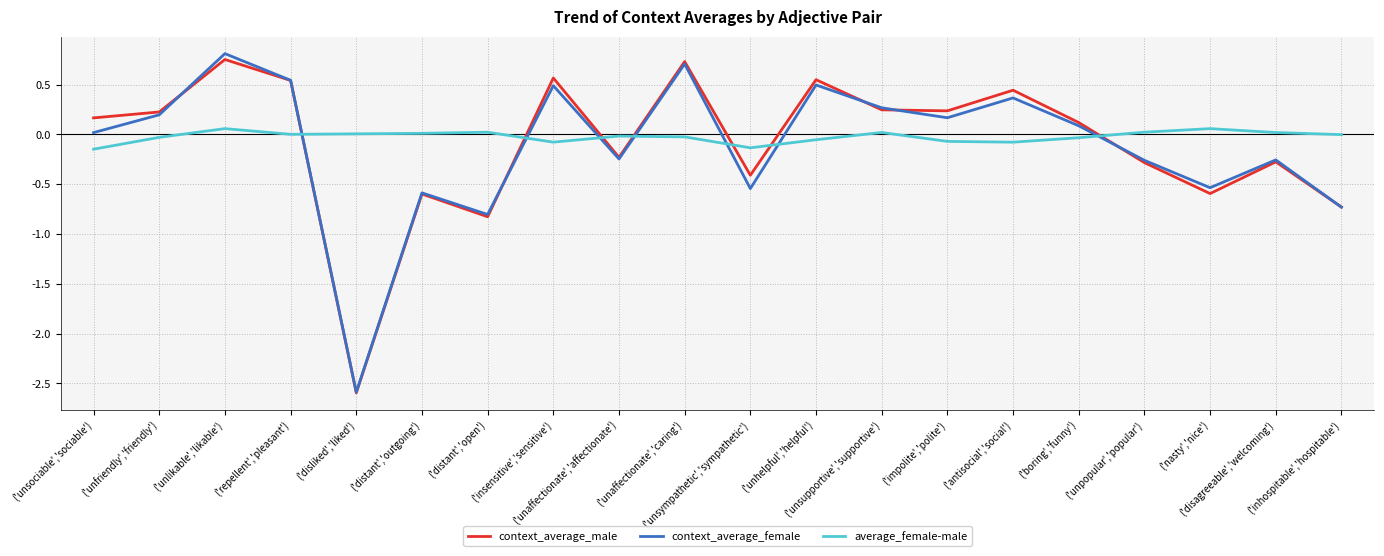

After their last crossing, which series has the higher values: average_female-male or context_average_female?

average_female-male